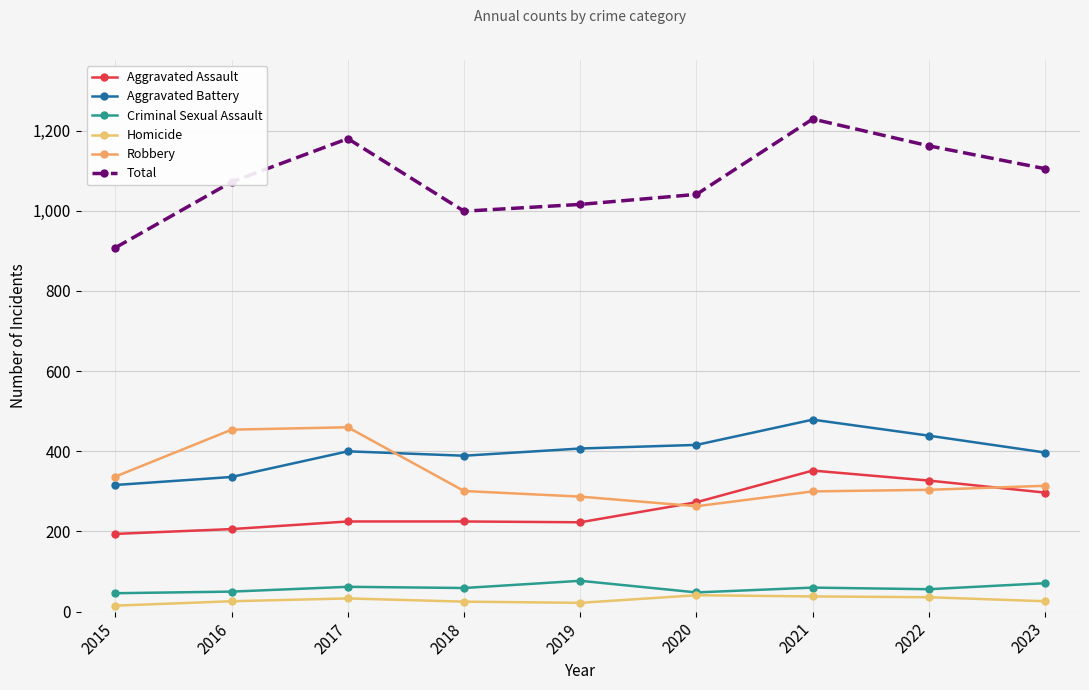

How many data points in Robbery are less than 304?

4